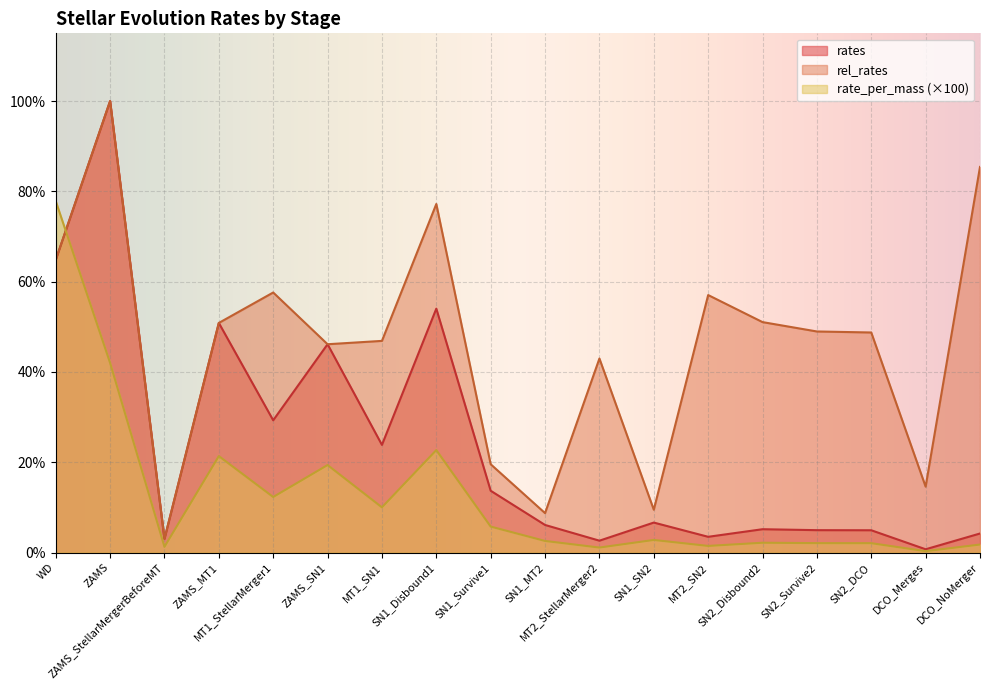

At how many categories does at least one series exceed 0?

18